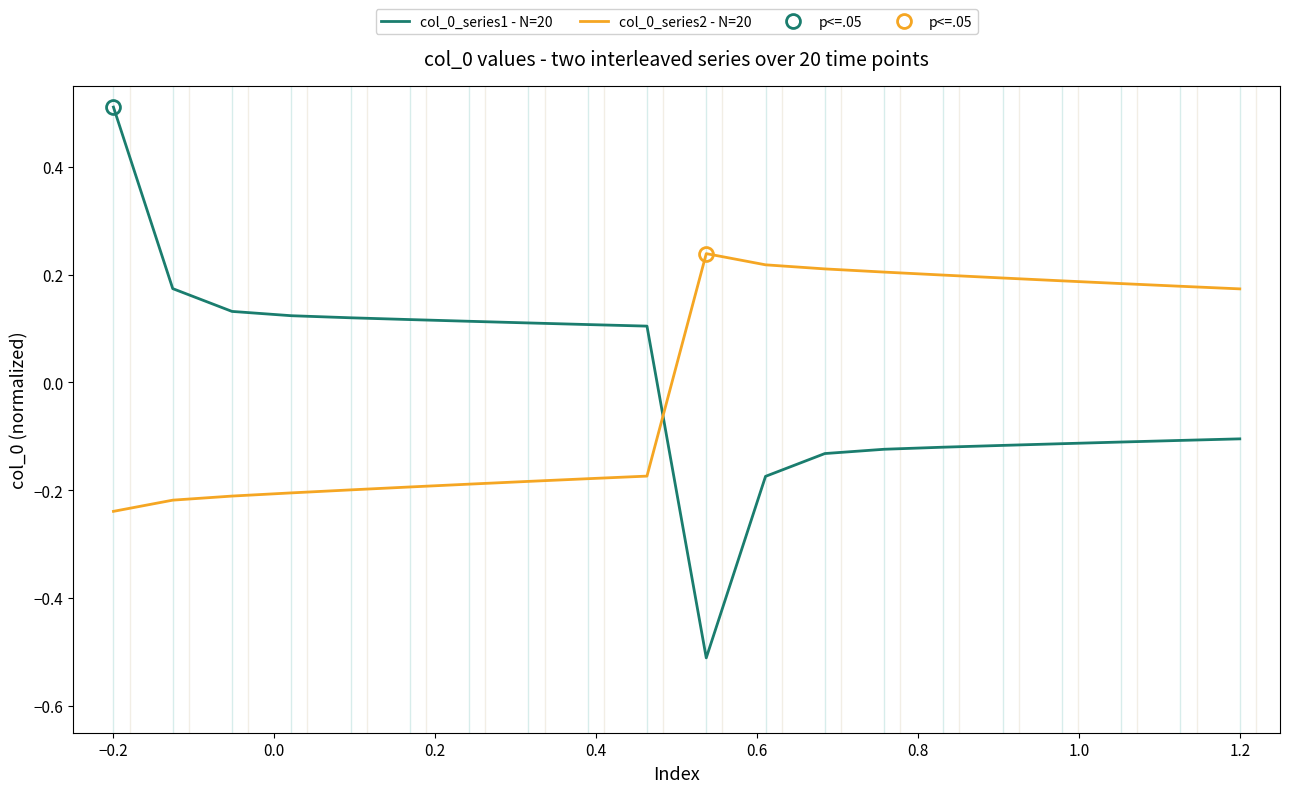

Where does the col_0_series1 - N=20 series first go above 0?

−0.2